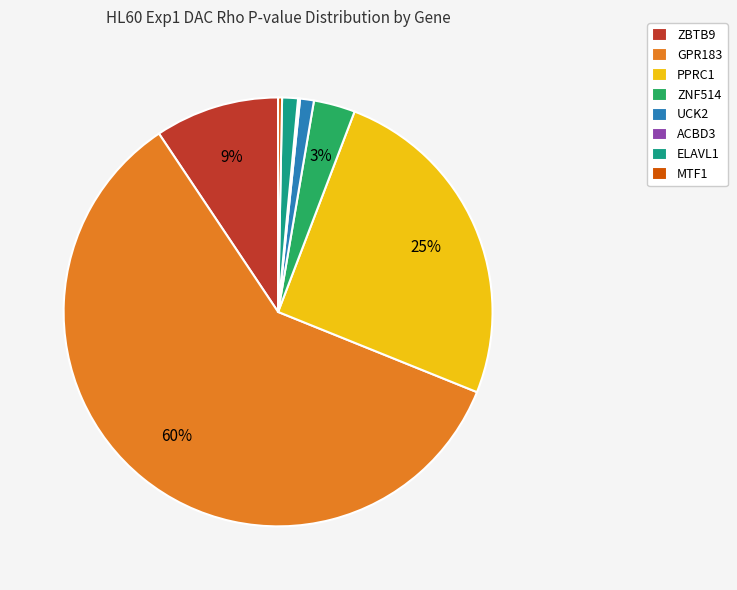

What percentage is the ZBTB9 slice, to the nearest percent?

9%